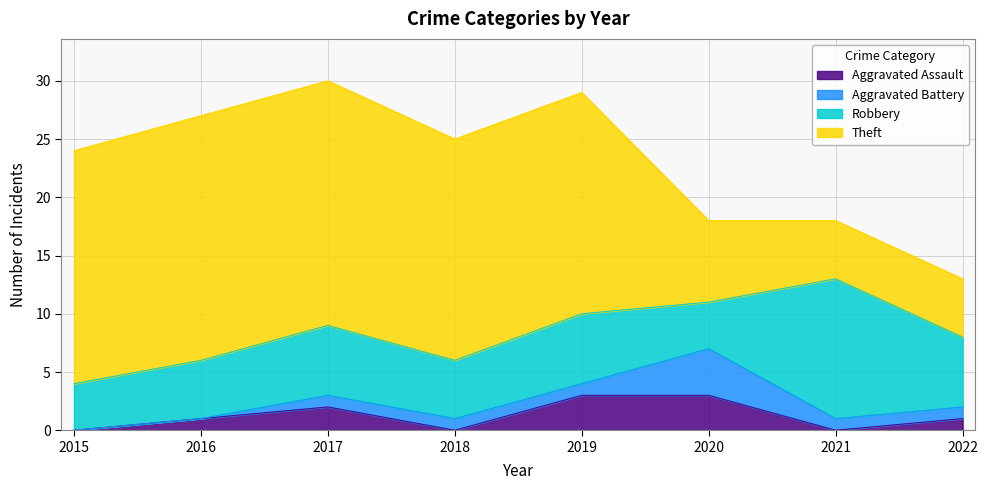

Where does the Theft series first go above 19?

2015